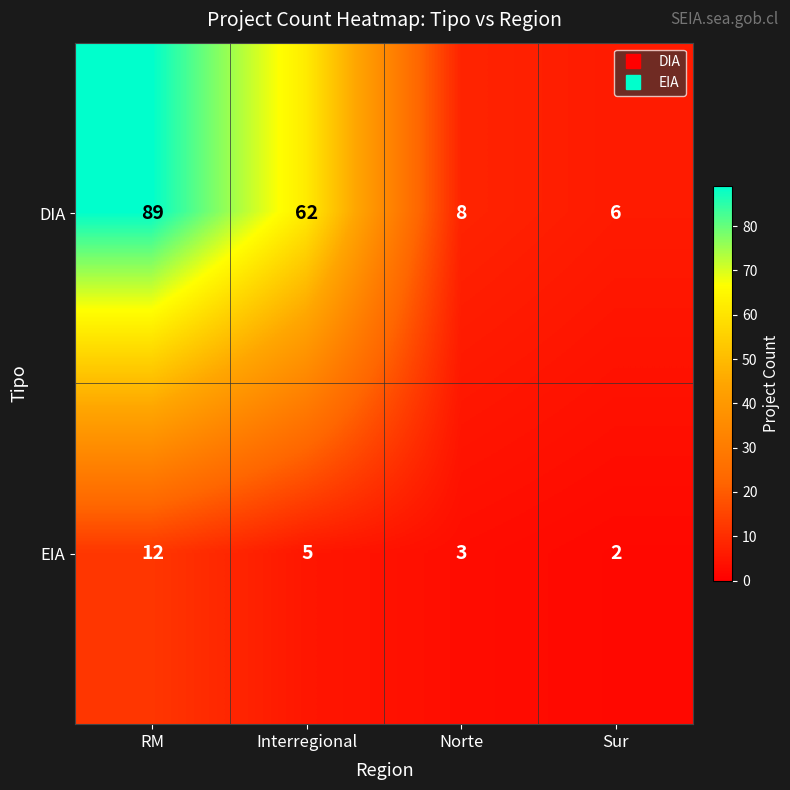

Rank the series by their average value, from highest to lowest.

DIA, EIA